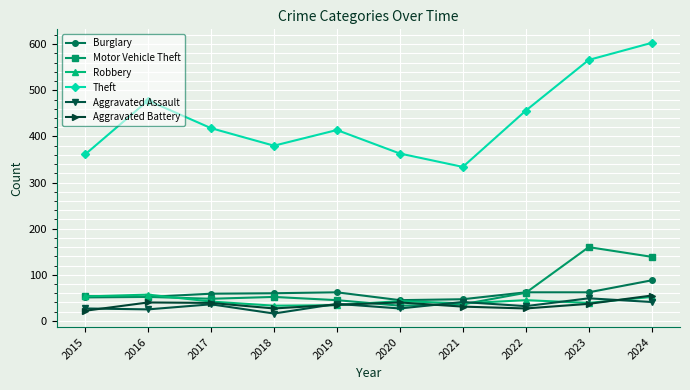

Is it true that Robbery equals 33 at 2018?

True